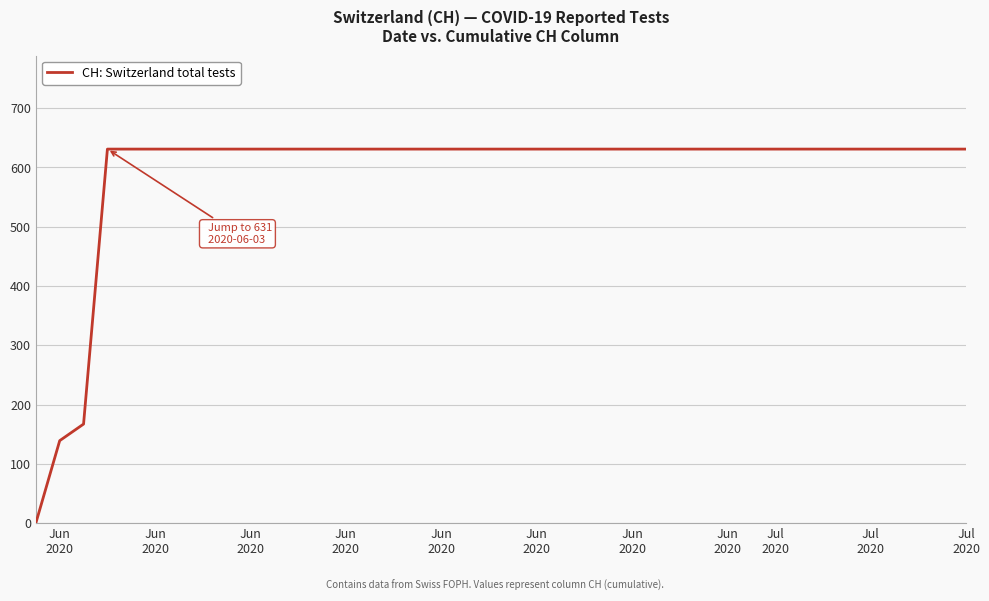

What is the difference between the maximum and minimum values?

631